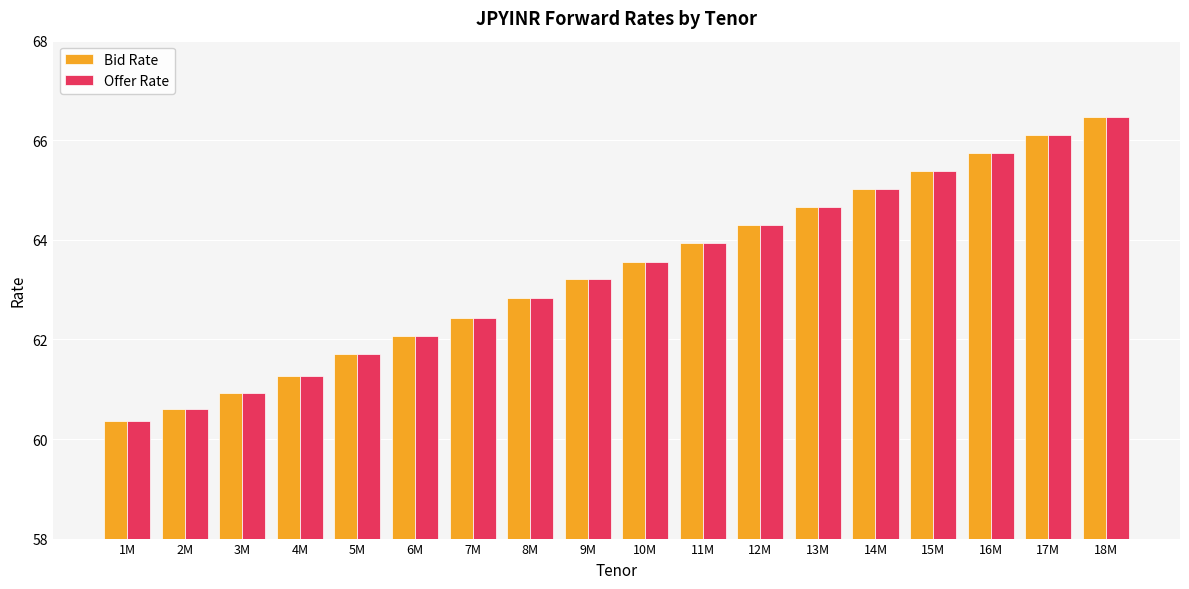

What is the minimum value shown in the chart?

60.4